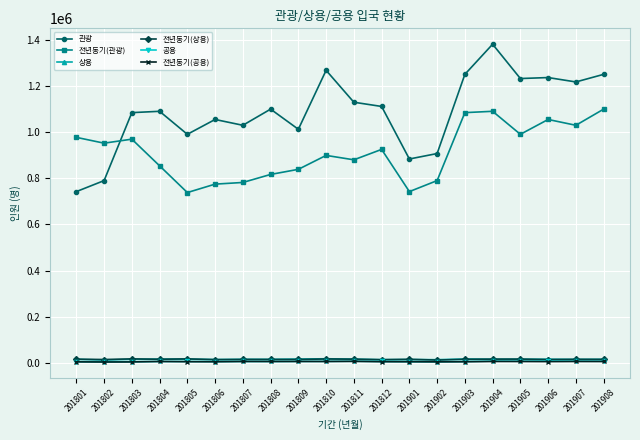

What is the difference between the 공용 values at 201908 and 201808?

1192